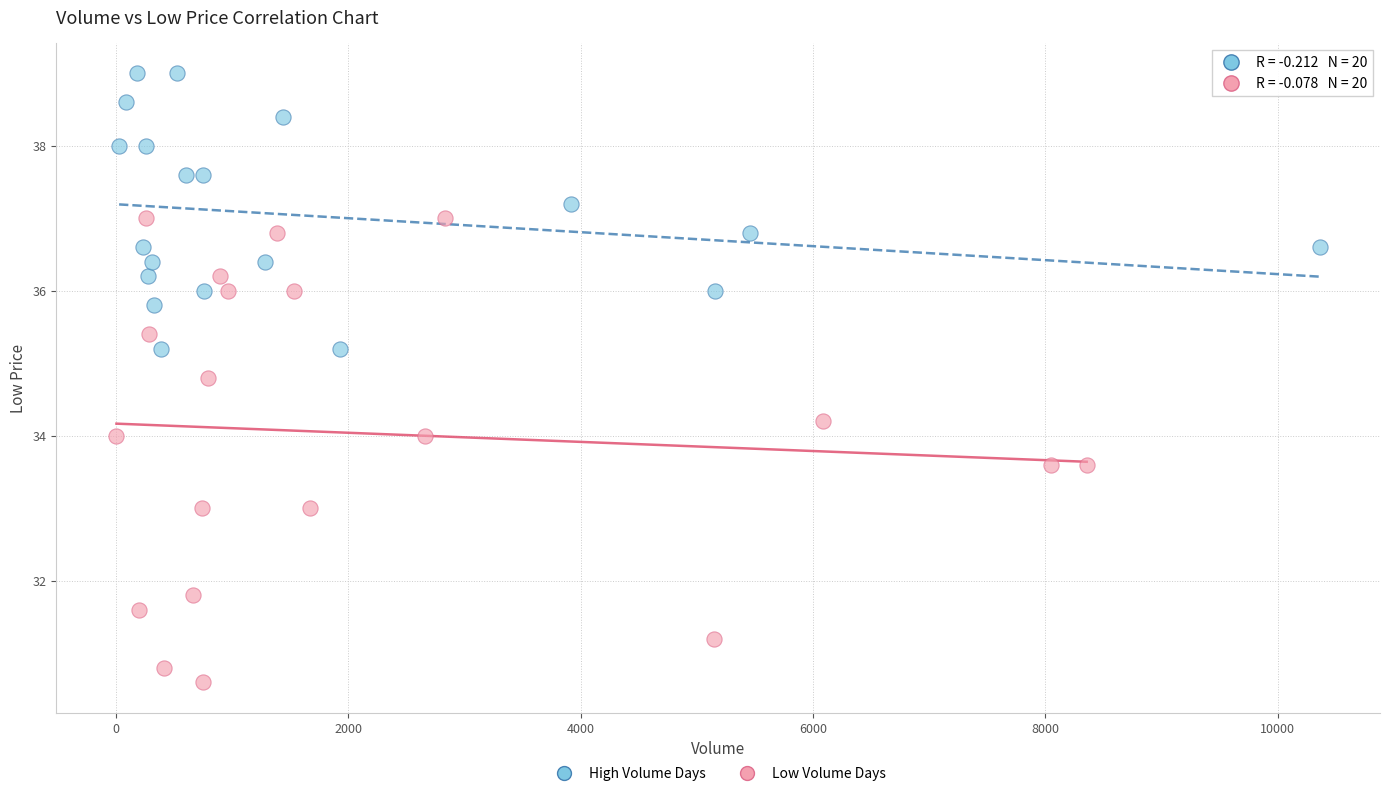

Which series reaches the minimum Y coordinate?

Low Volume Days